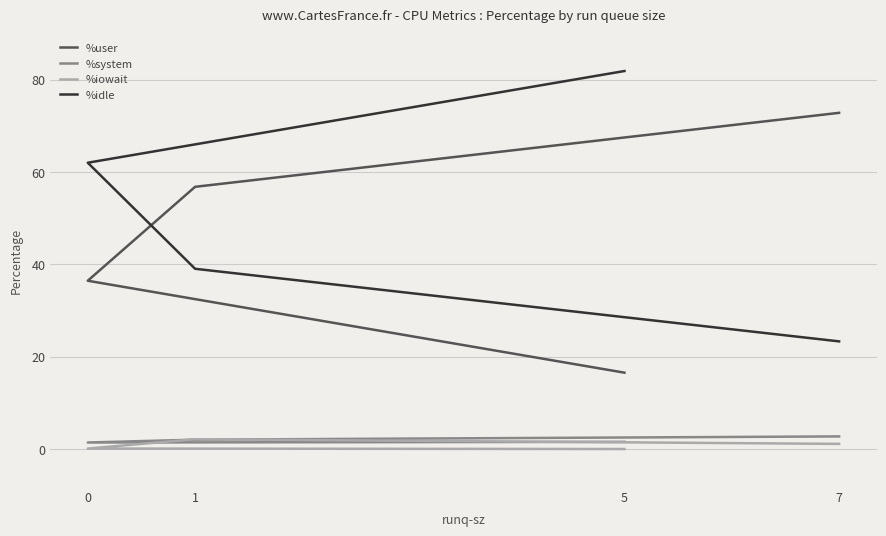

The value of %idle at 7 is 9.5. True or false?

False